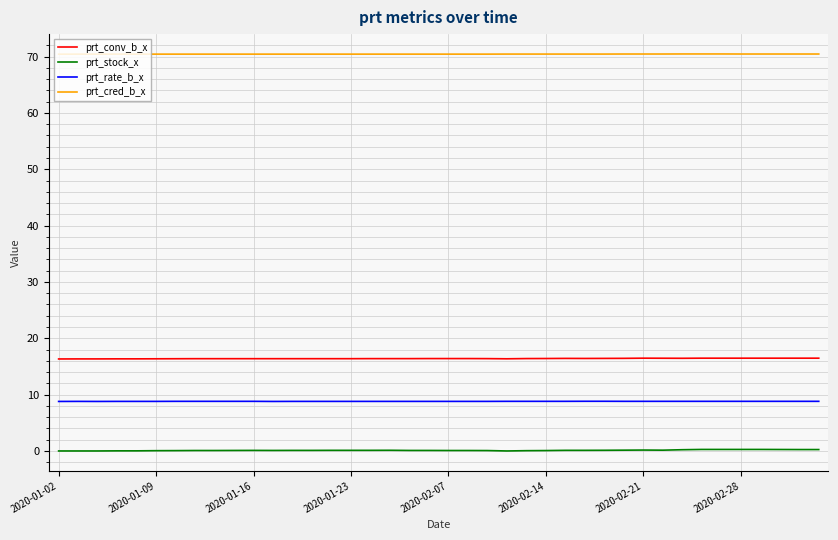

List the series in order of their peak value, highest first.

prt_cred_b_x, prt_conv_b_x, prt_rate_b_x, prt_stock_x